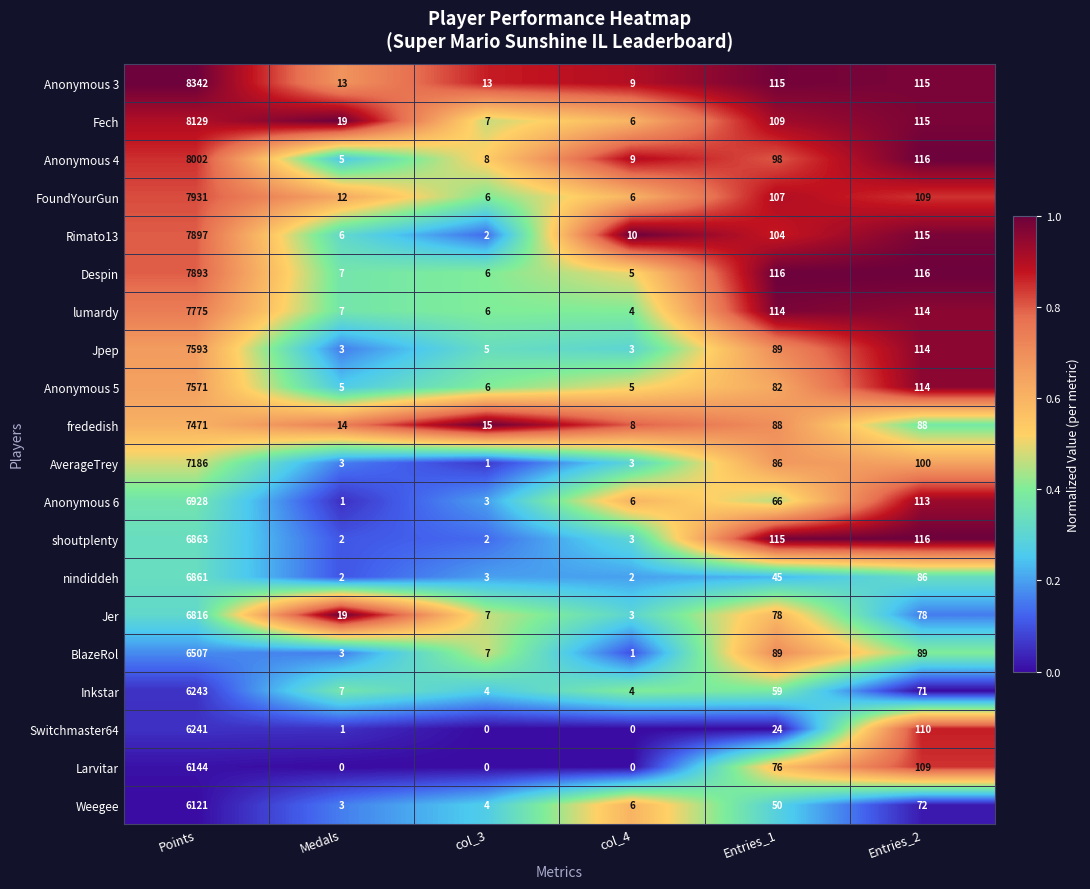

The Despin series shows 77 at Entries_1. True or false?

False